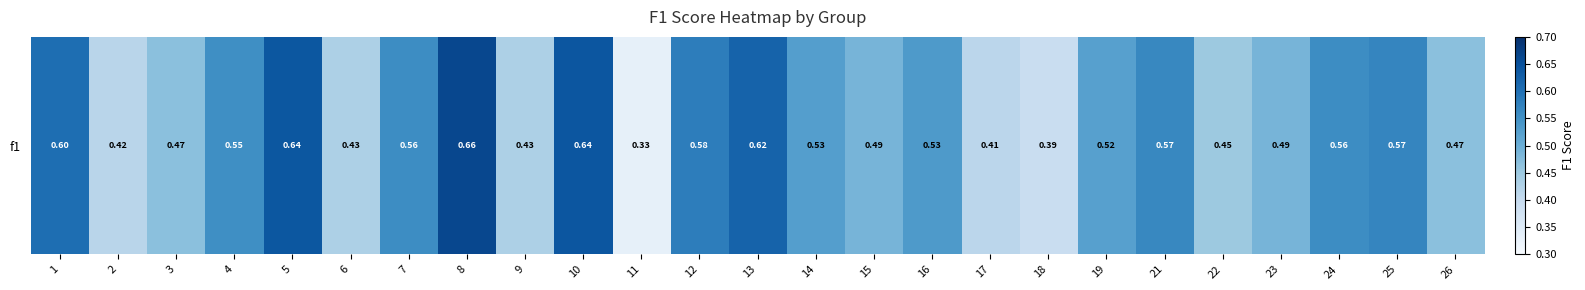

Rank the categories by value from highest to lowest.

8, 10, 5, 13, 1, 12, 25, 21, 24, 7, 4, 16, 14, 19, 23, 15, 26, 3, 22, 9, 6, 2, 17, 18, 11